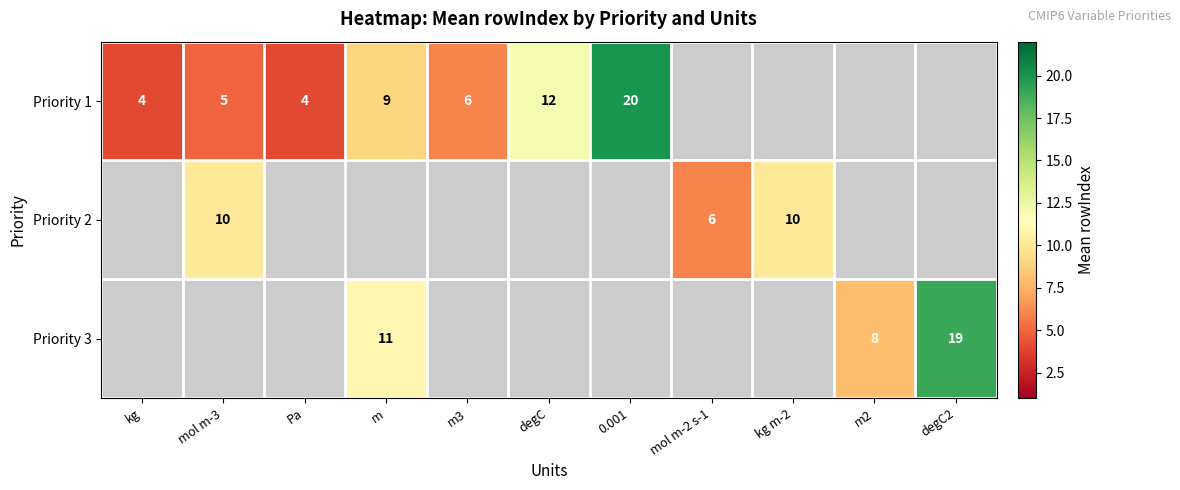

What is the sum of the Priority 1 values at kg and mol m-3?

9